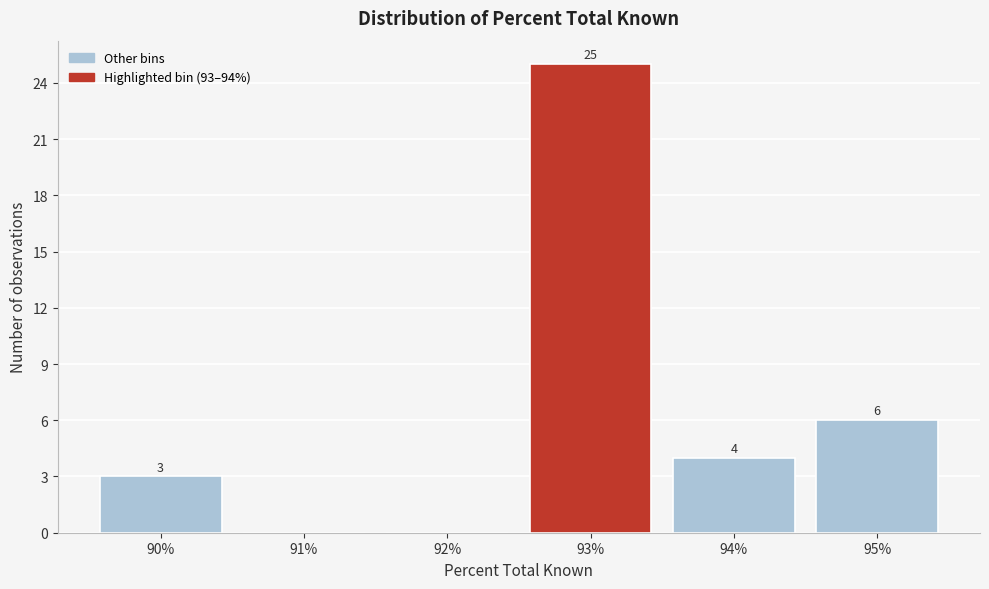

Reading right to left, extract all data points from this chart.

95%=6	94%=4	93%=25	92%=0	91%=0	90%=3